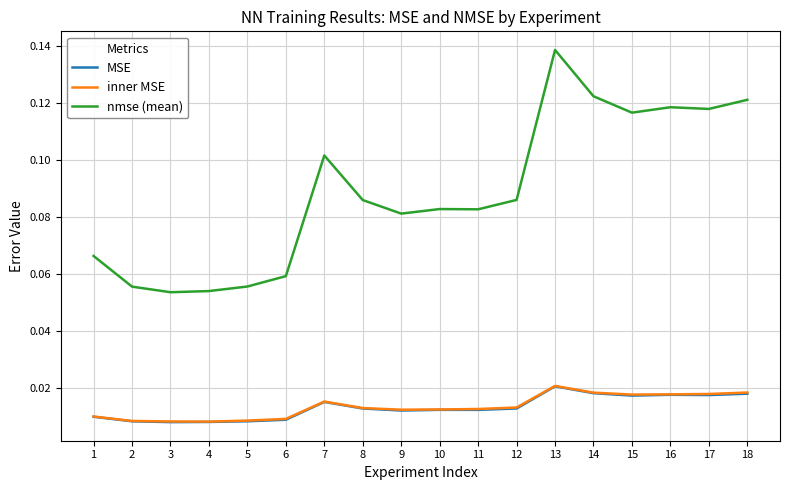

True or false: nmse (mean) has a value of 0.0 at 8.

False